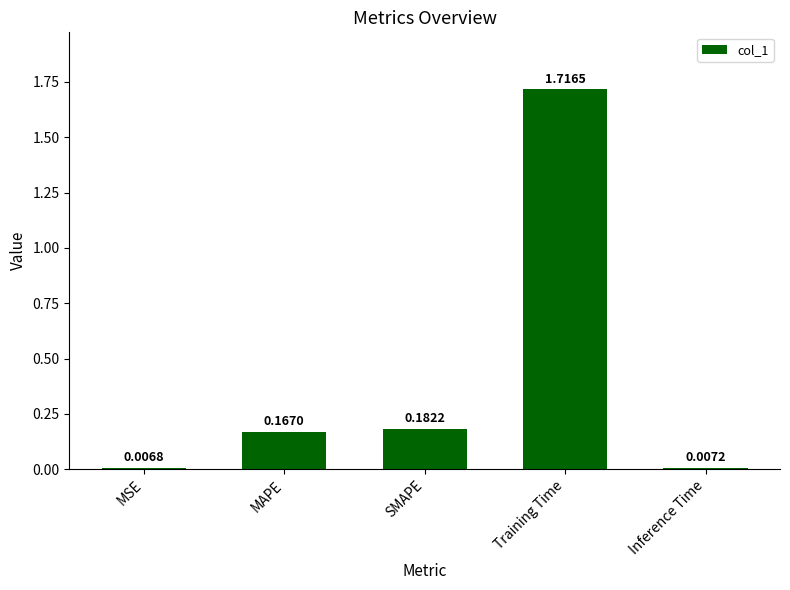

What position from the right is MSE?

5